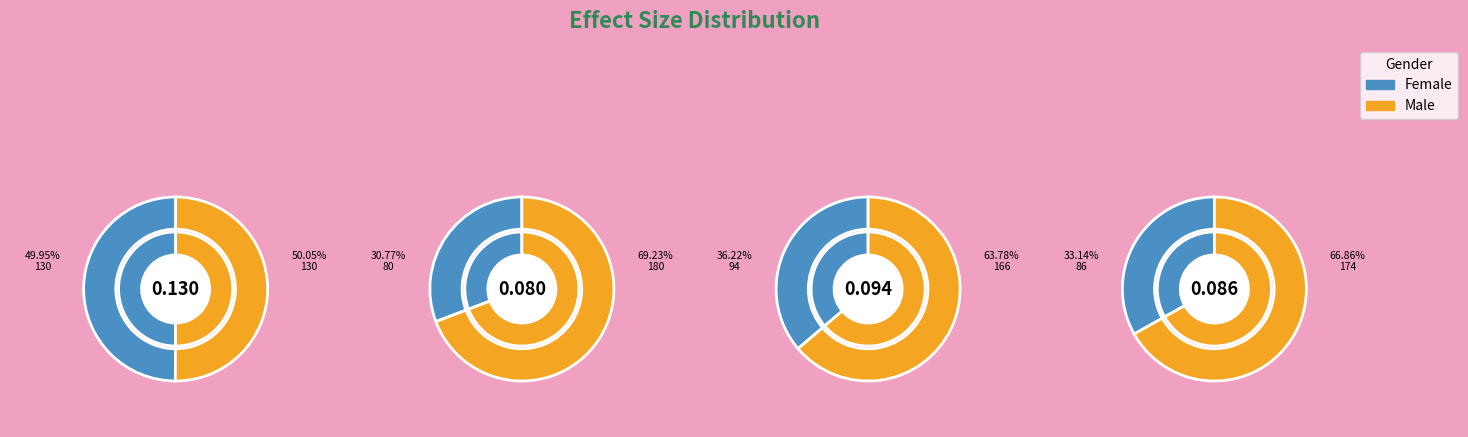

True or false: 0.1279046342423035 accounts for 6% of the total.

False